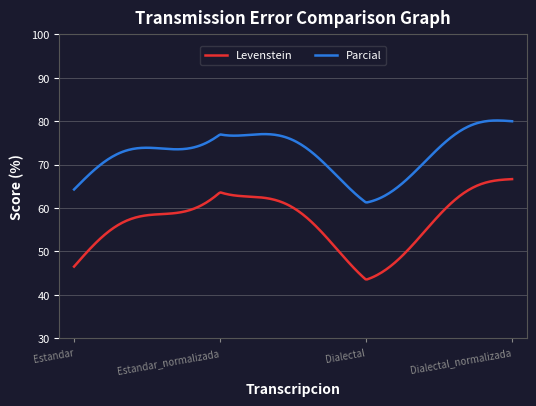

Which series has the largest total across all categories?

Parcial